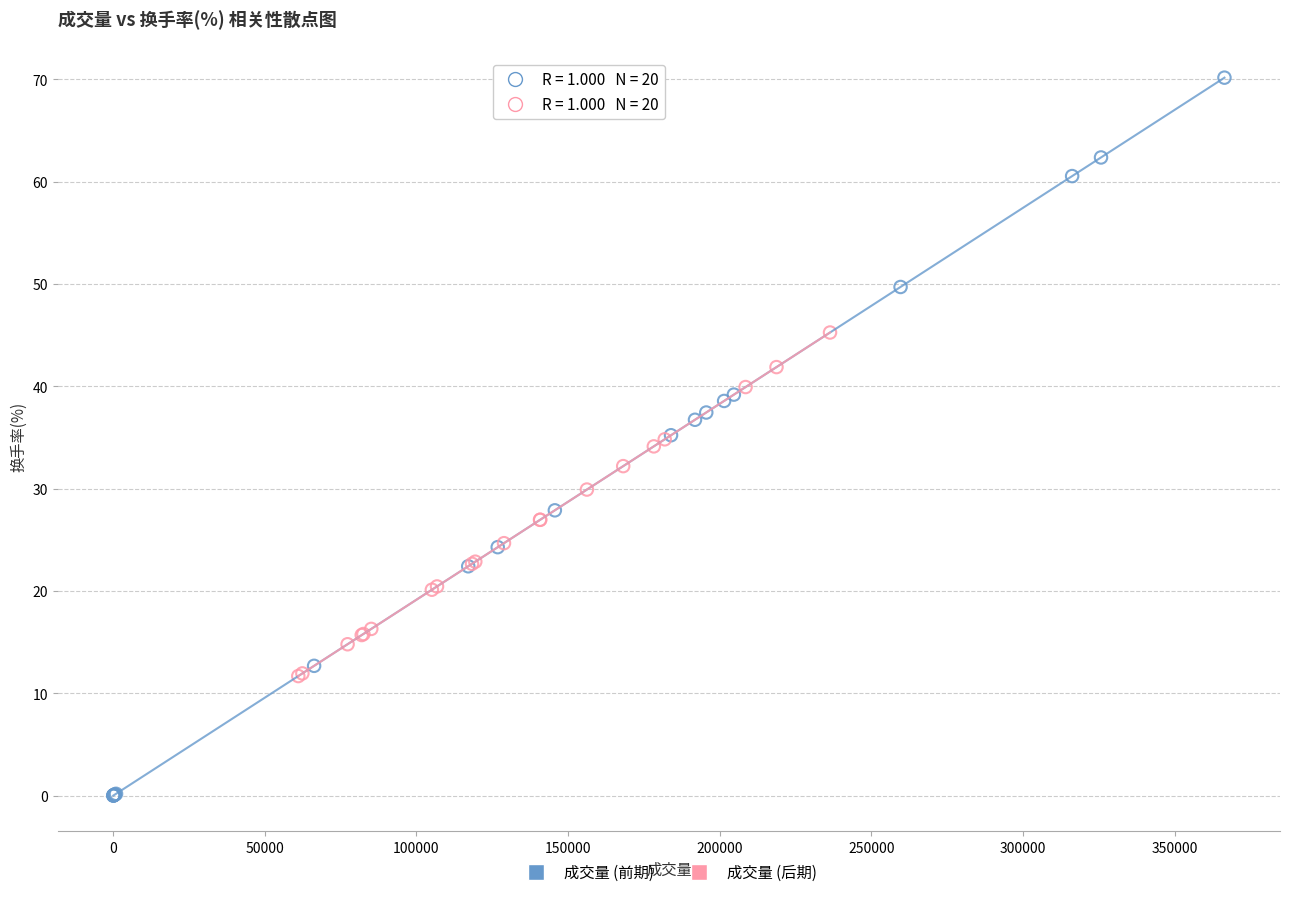

What are all the series names shown in the legend?

成交量 (前期), 成交量 (后期)